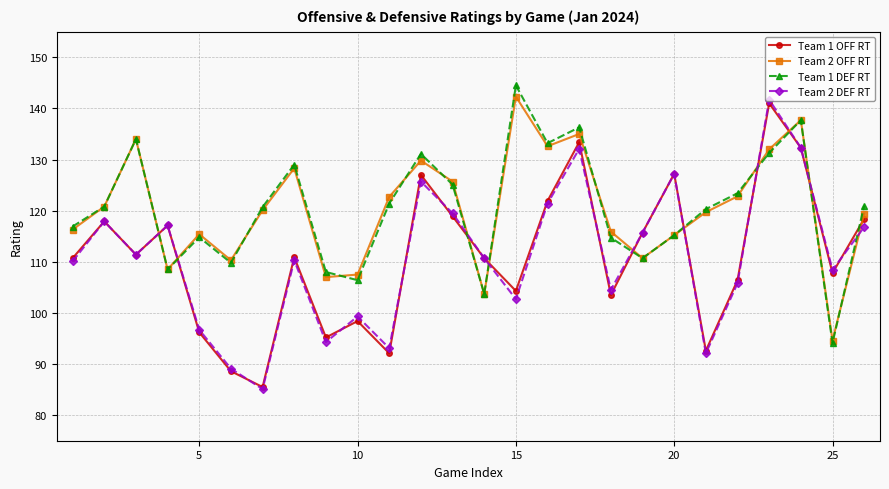

What is the highest value of the Team 1 DEF RT series?

144.5